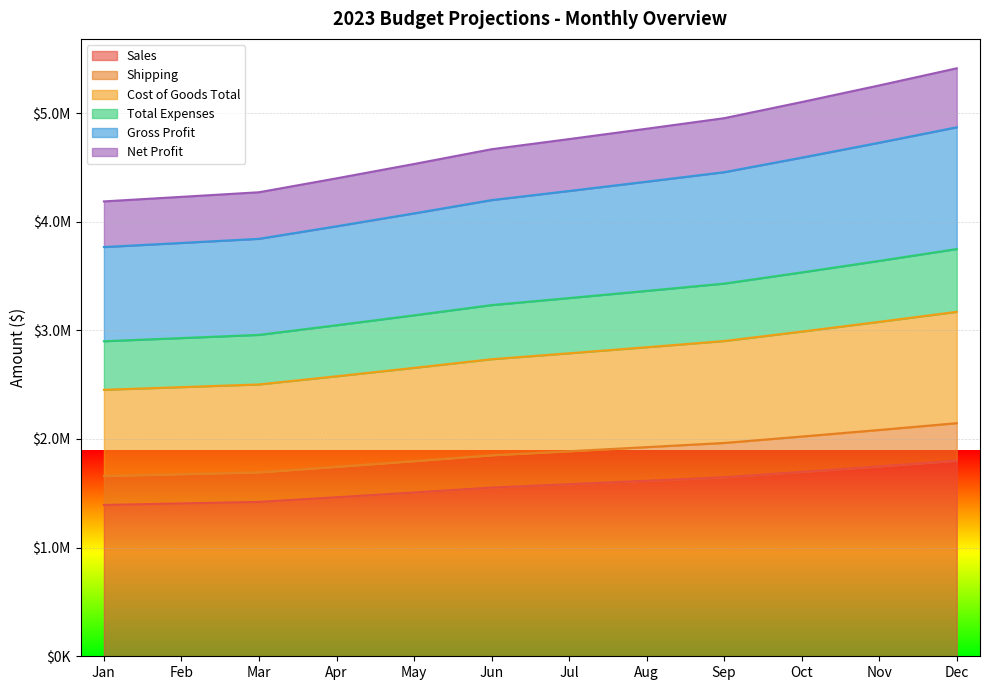

Rank the categories by Net Profit value from lowest to highest.

Jan, Feb, Mar, Apr, May, Jun, Jul, Aug, Sep, Oct, Nov, Dec